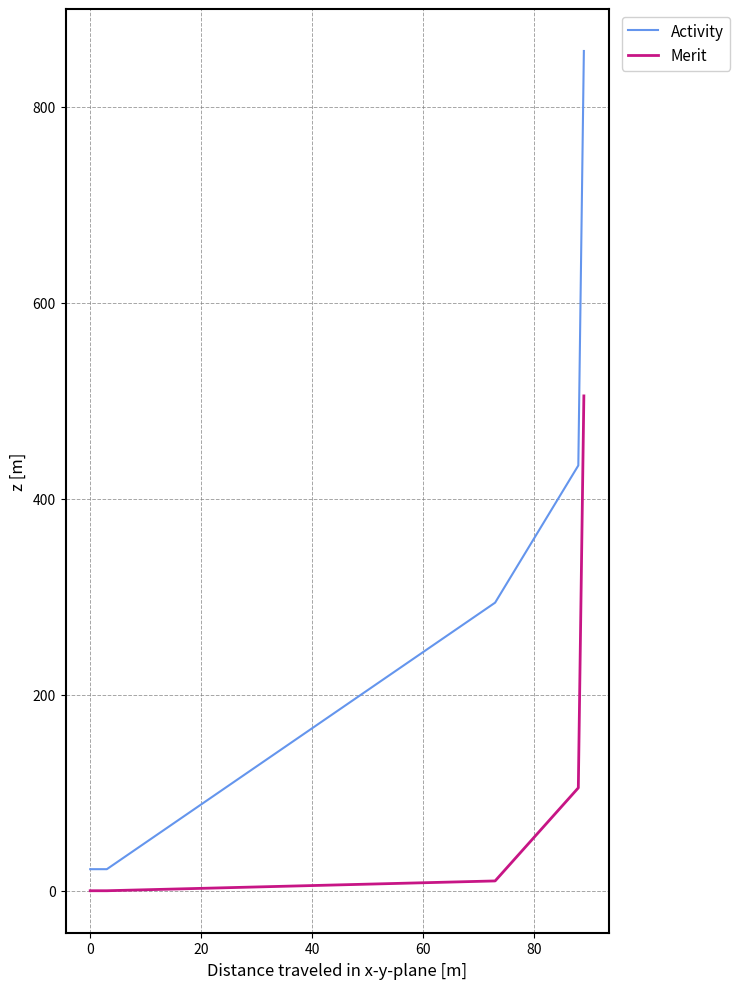

Reading left to right, what are all the values shown in this chart?

Activity: 22	22	294	434	857
Merit: 0	0	10	105	505